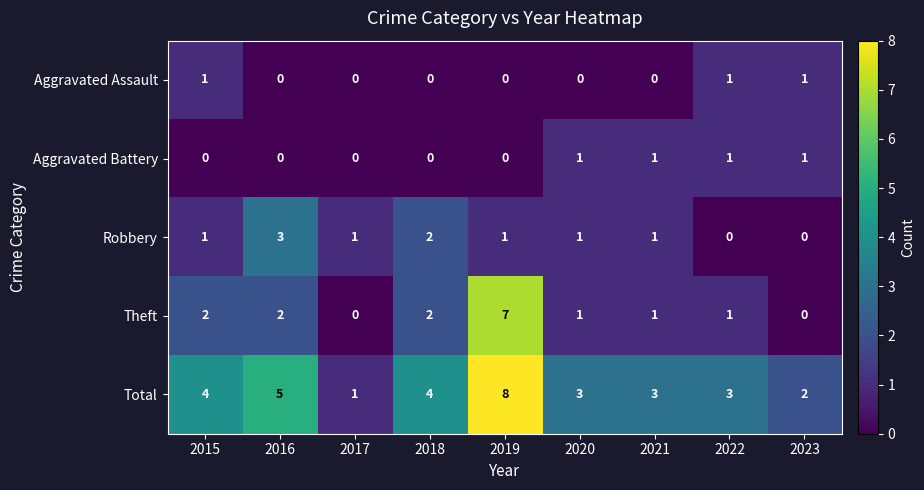

What is the maximum value shown in the chart?

8